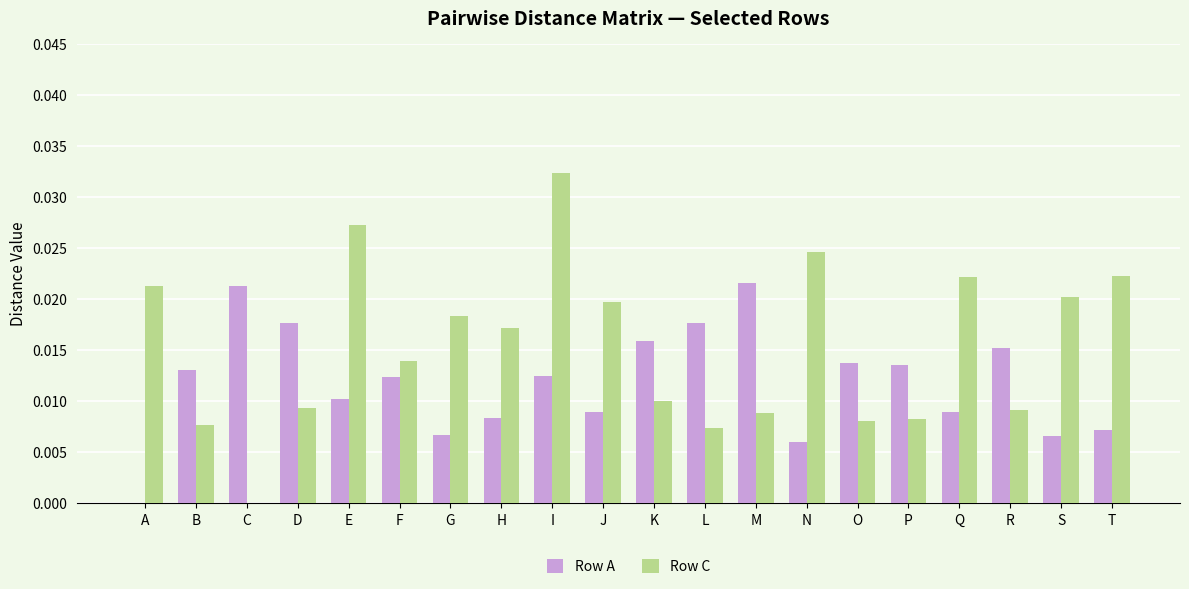

Is the value of Row A at D greater than the value of Row C at F?

Yes